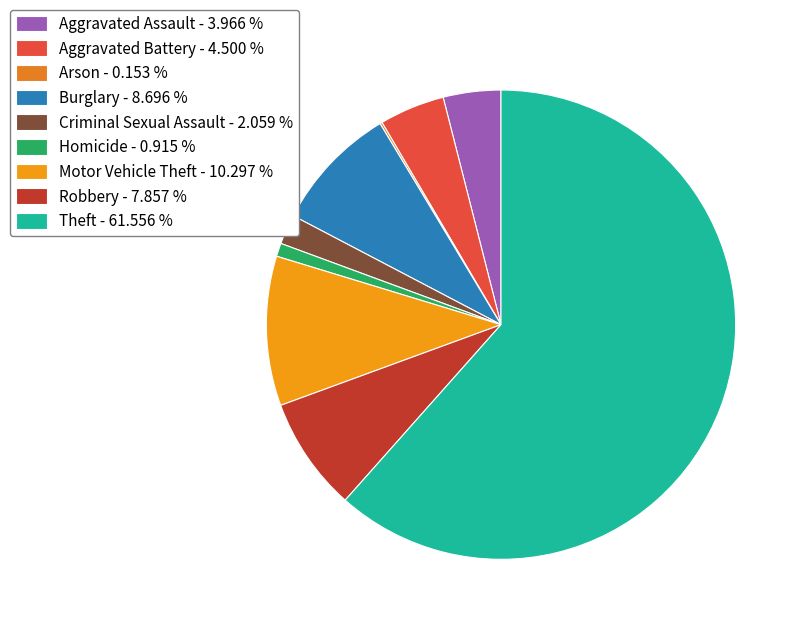

Which category has the biggest portion of the pie?

Theft